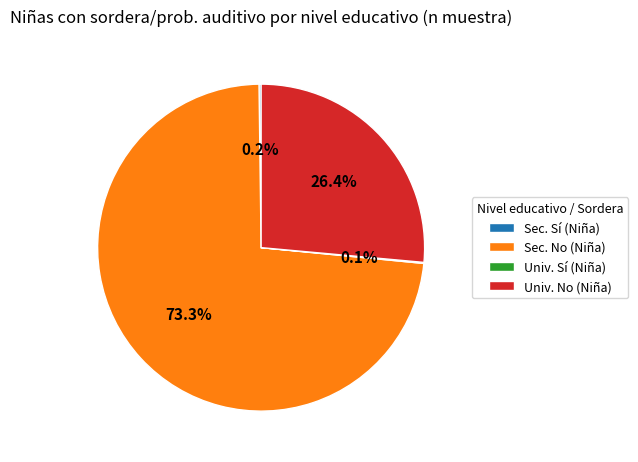

What portion of the pie excludes Sec. No (Niña)?

26.7%